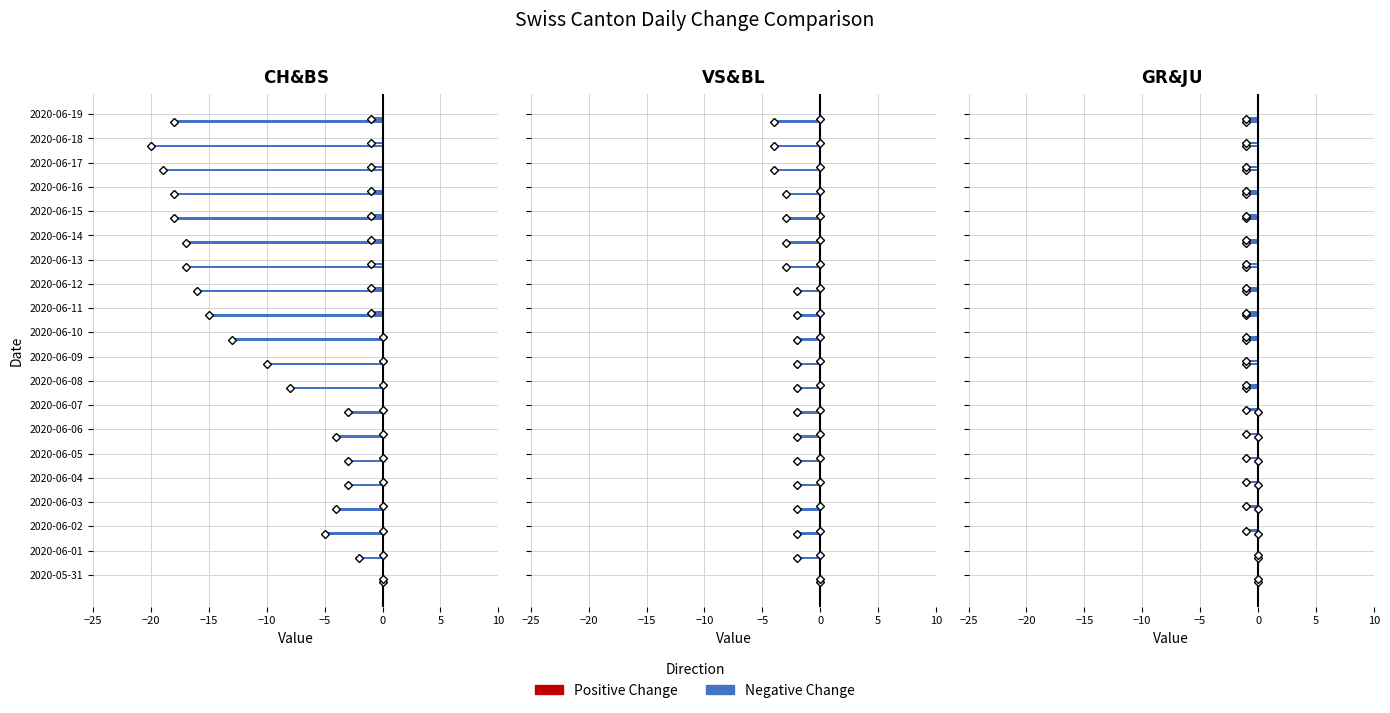

True or false: CH has a value of -3.0 at 0.

True